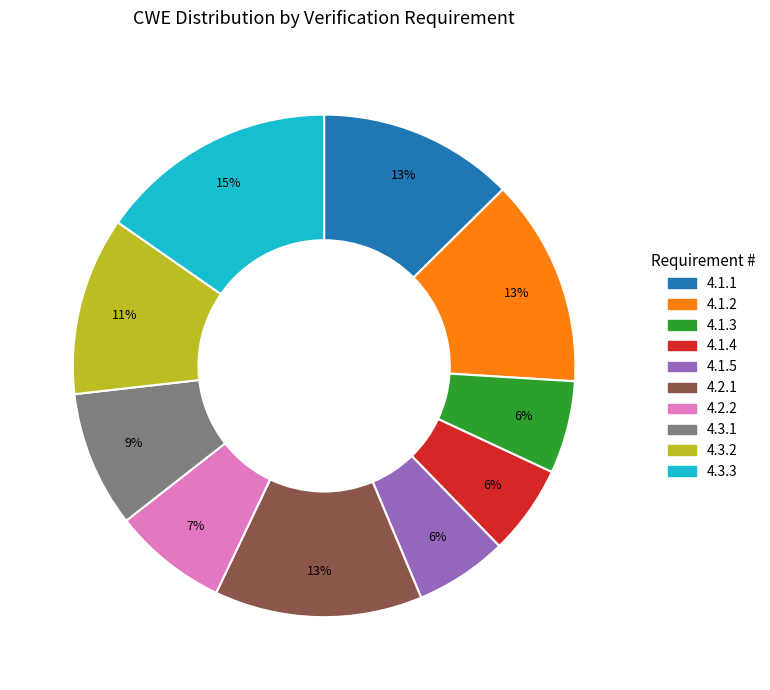

Does 4.3.3 account for over 50% of the chart?

No